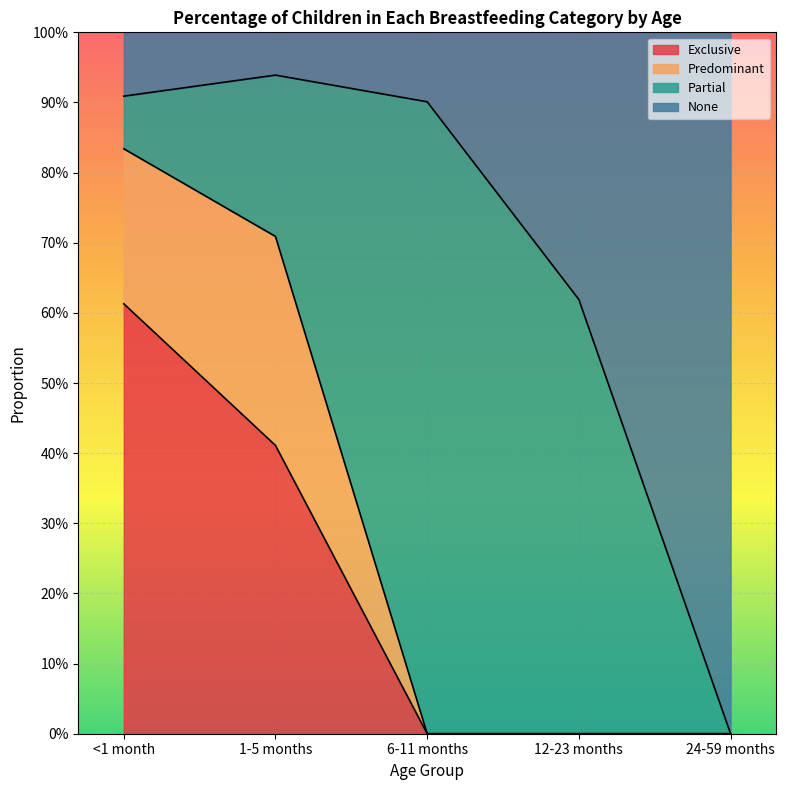

What is the label of the 2nd point from the left?

1-5 months